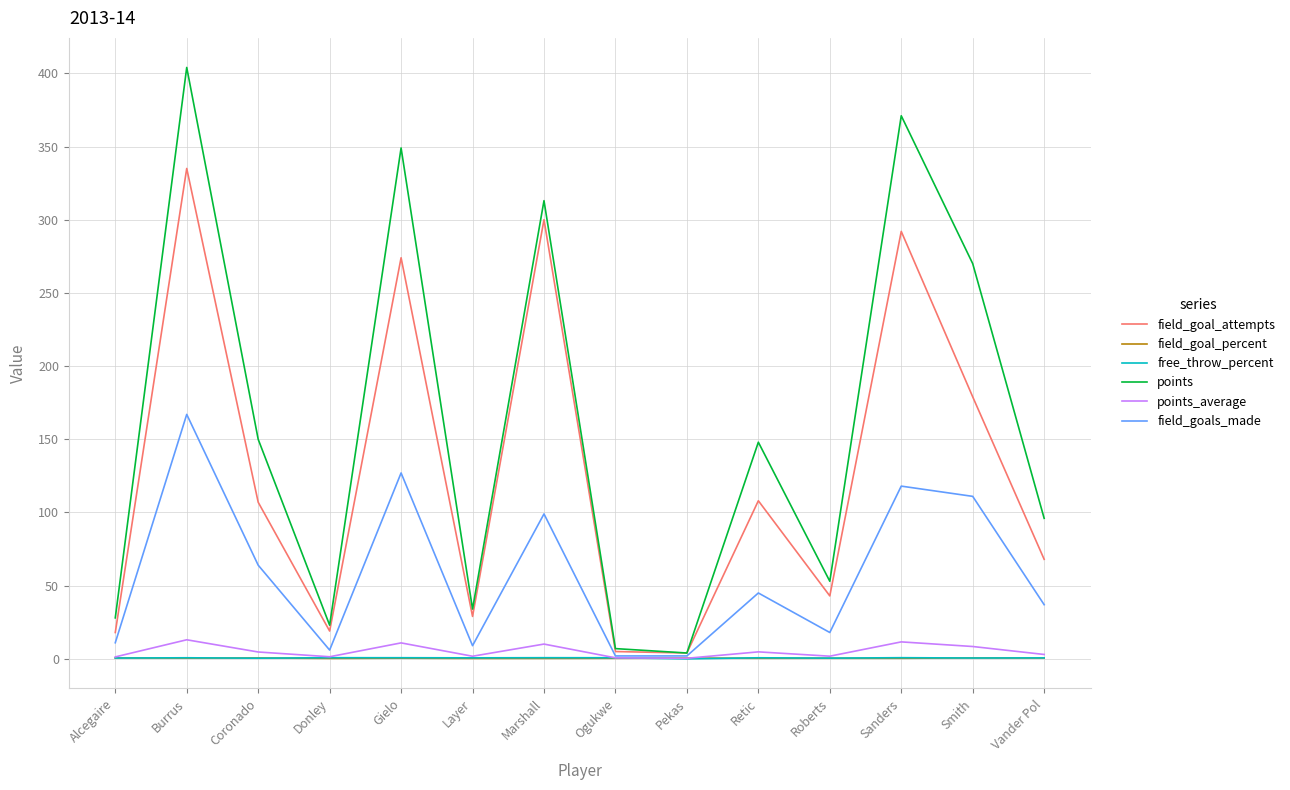

Which series has the widest spread of values?

points